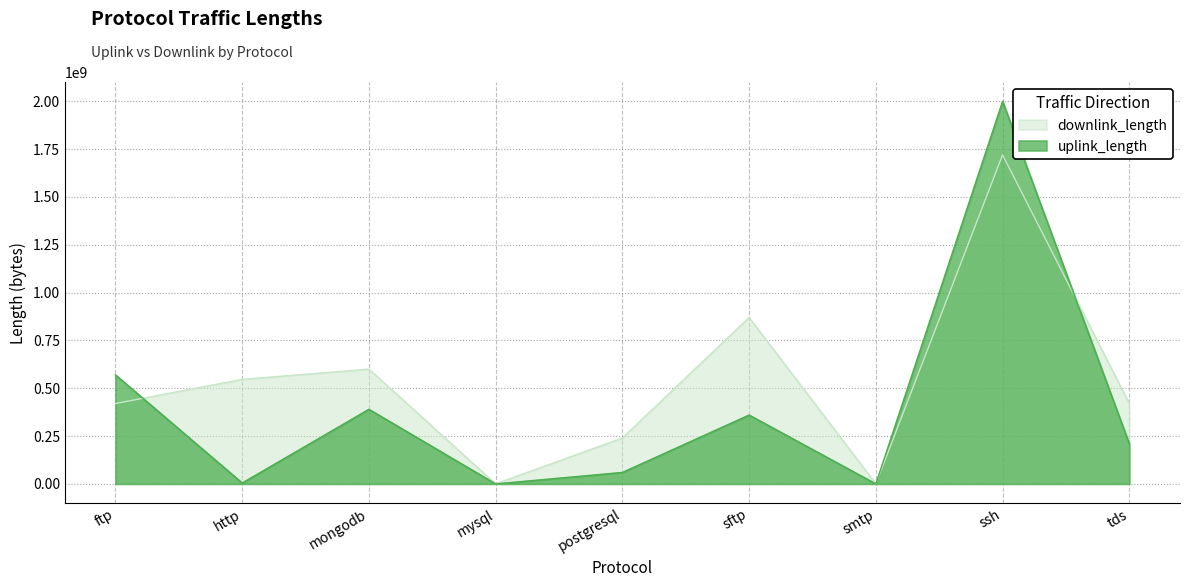

The downlink_length series shows 246902576 at tds. True or false?

False